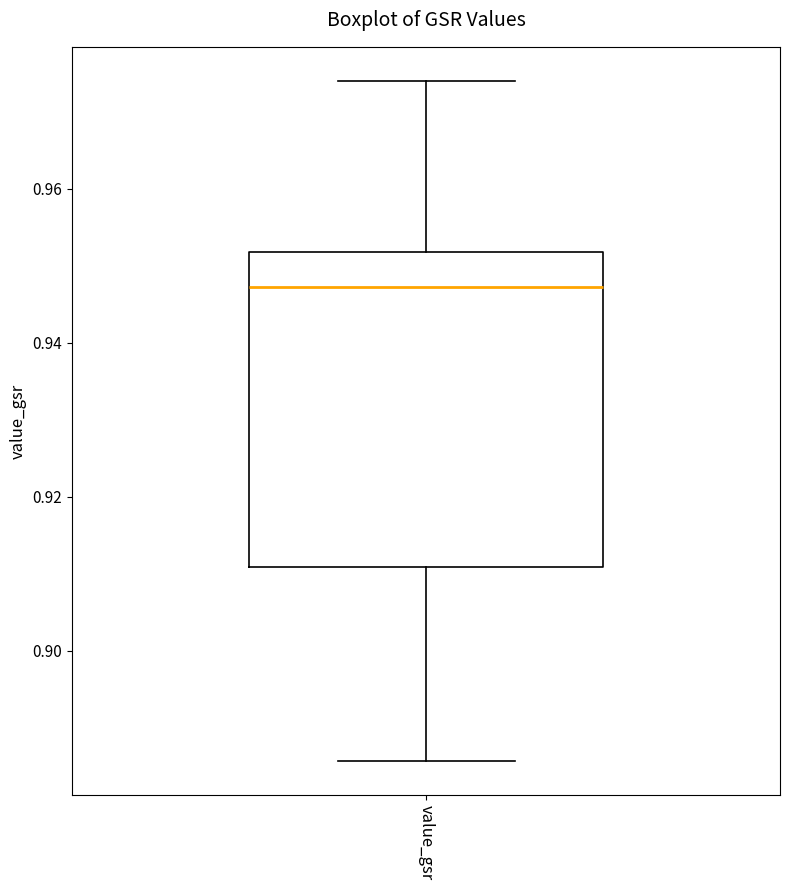

Where does the upper whisker of the box for value_gsr end on the y-axis? The values are not printed on the chart, so give them approximately, as read against the axis.

0.974